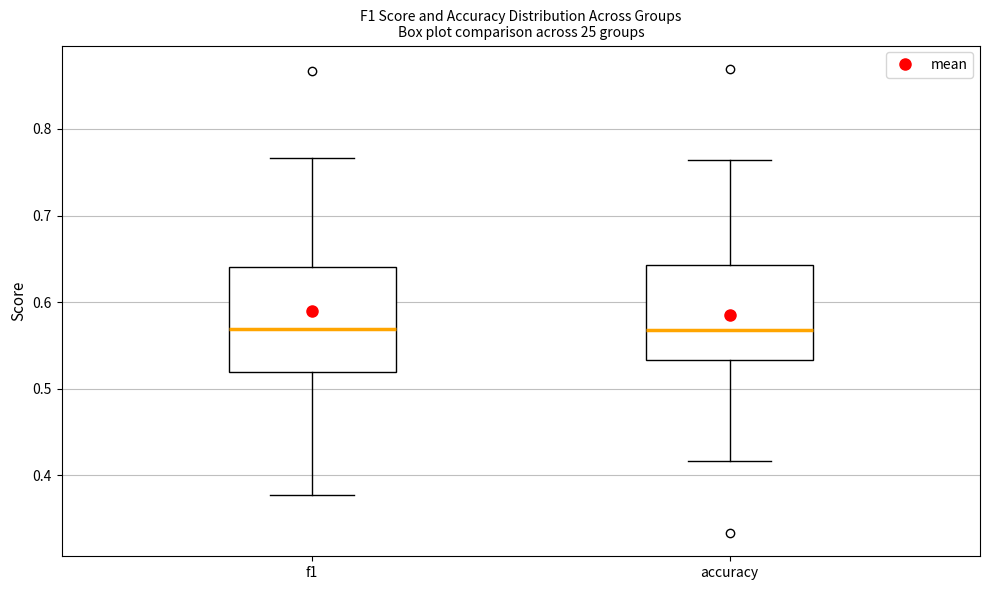

Reading left to right, transcribe this box plot: for each box, give where its median line is, the range the box spans, and where its two whiskers end, as read against the y-axis. The values are not printed on the chart, so give them approximately, as read against the axis.

f1: median 0.57, box 0.52 to 0.64, whiskers 0.38 to 0.77
accuracy: median 0.57, box 0.53 to 0.64, whiskers 0.42 to 0.76